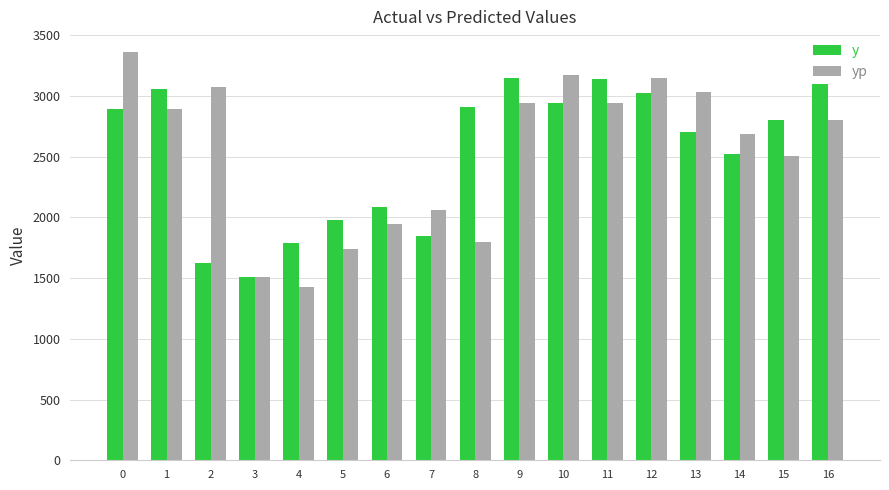

What is the sum of all y values?

43091.0